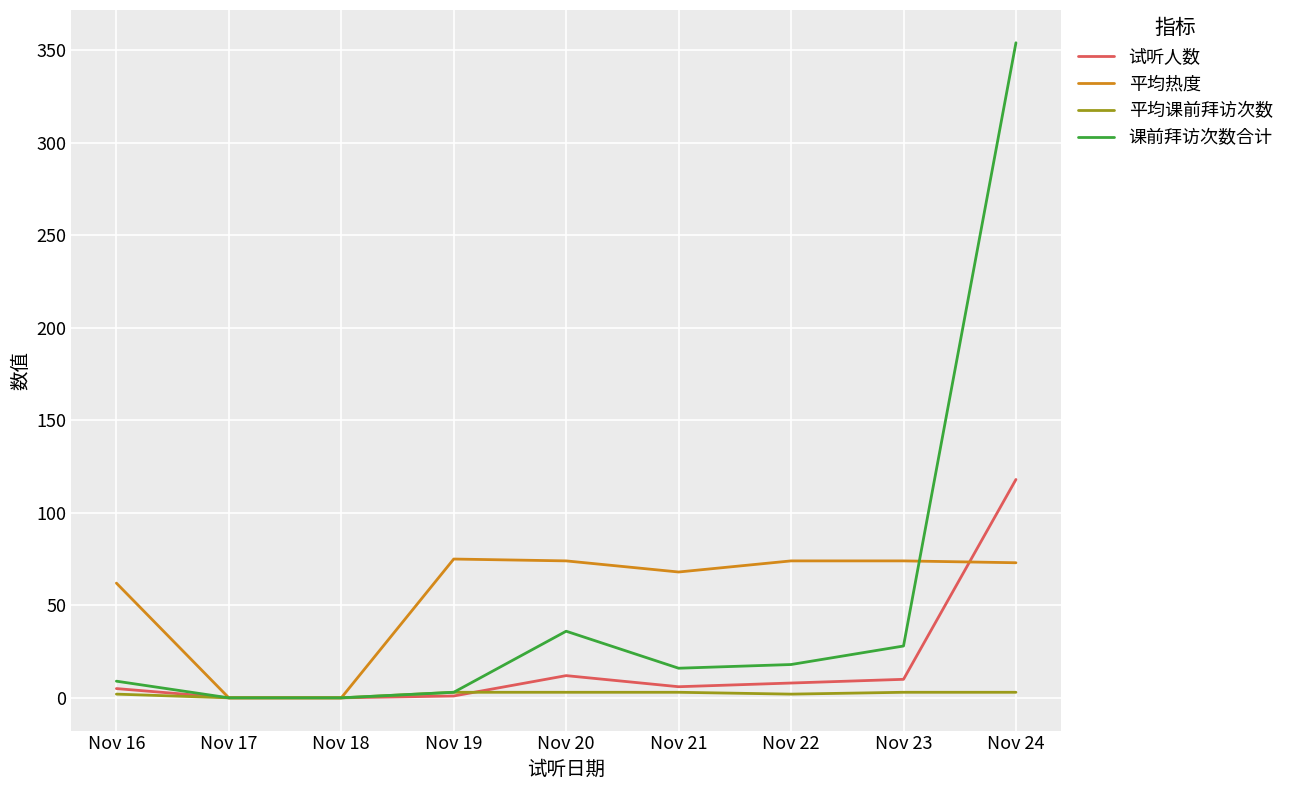

Which category has the highest value across all series?

Nov 24